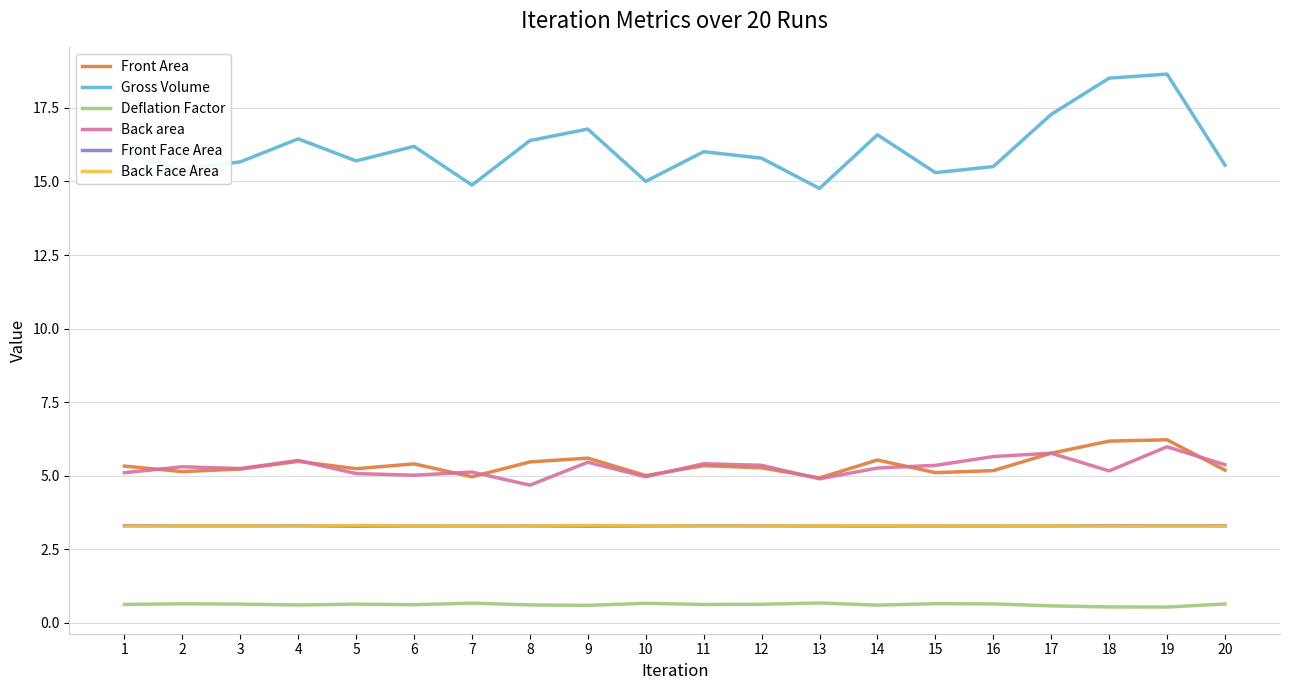

At which category is the sum across all series the highest?

19